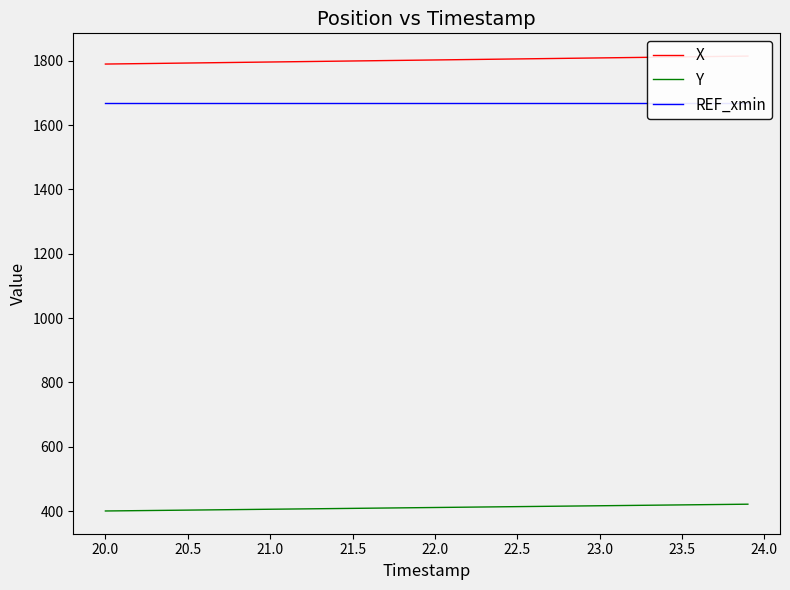

True or false: Y and X cross at least once.

False